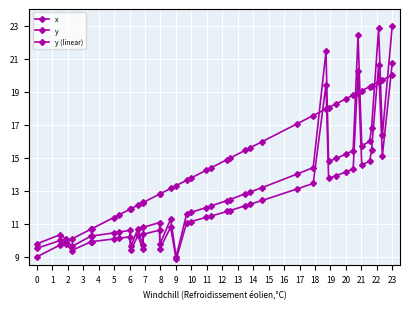

Where is the first local minimum for x?

3